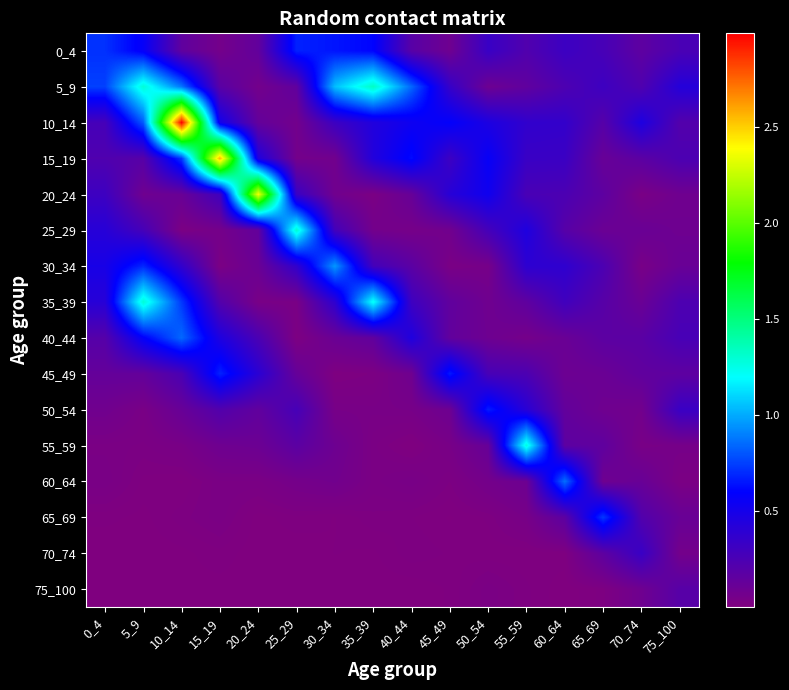

At how many categories does at least one series exceed 1?

8